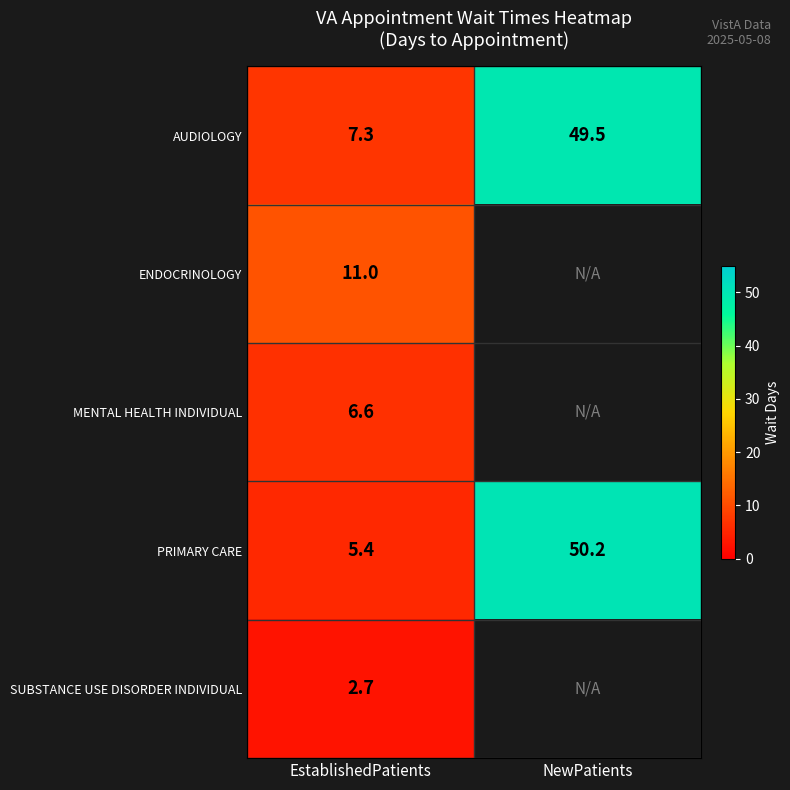

Where does the PRIMARY CARE series first go above 50?

NewPatients